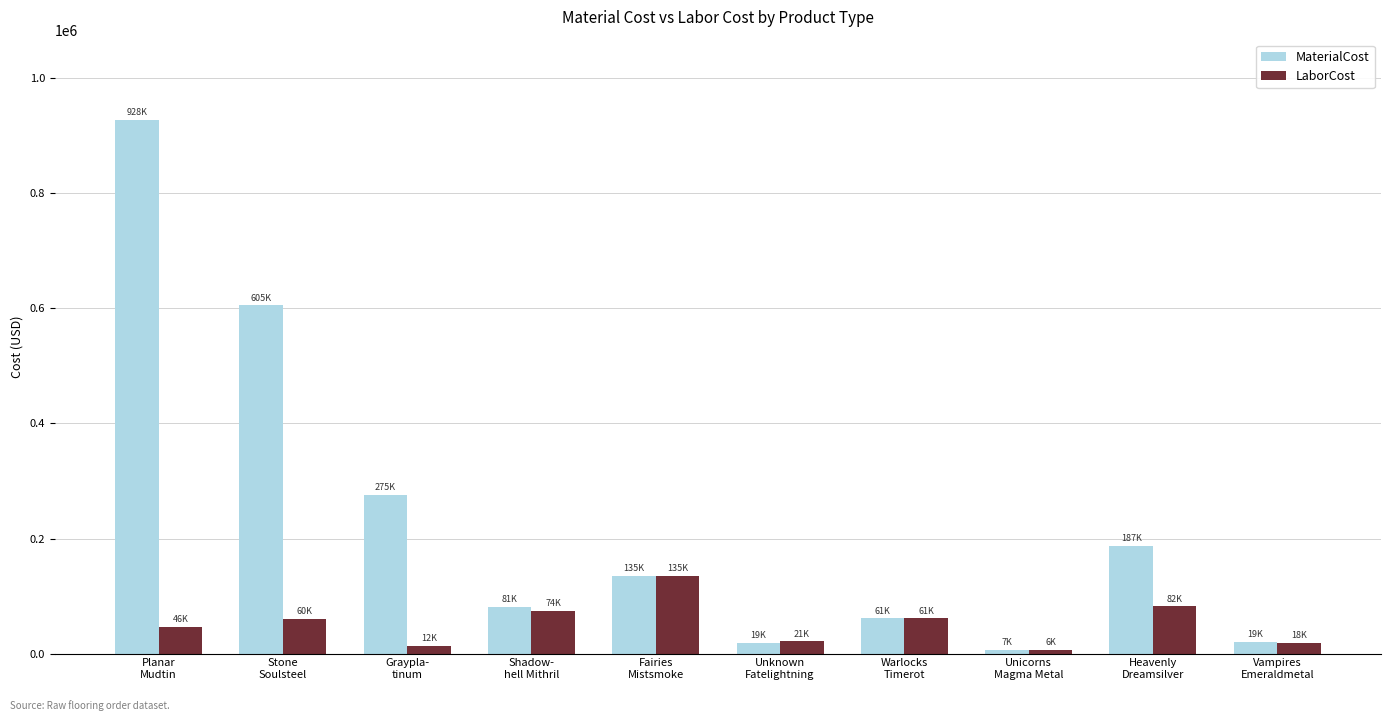

Rank the series by their maximum value, from highest to lowest.

MaterialCost, LaborCost